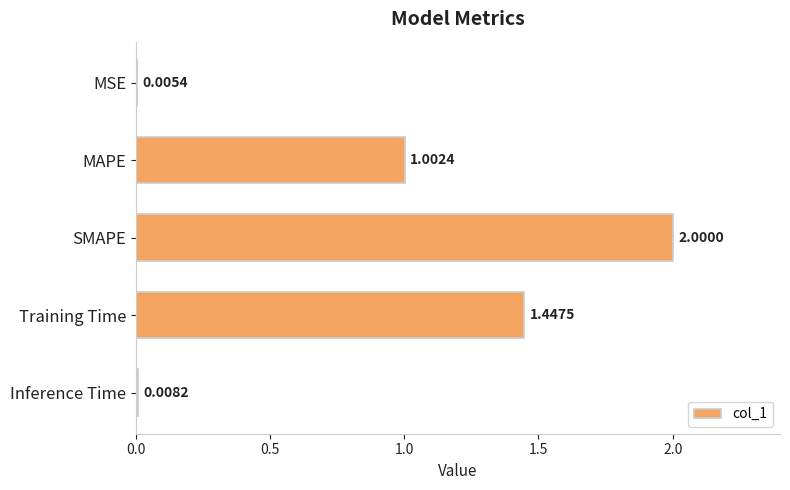

Are the bars horizontal?

Yes